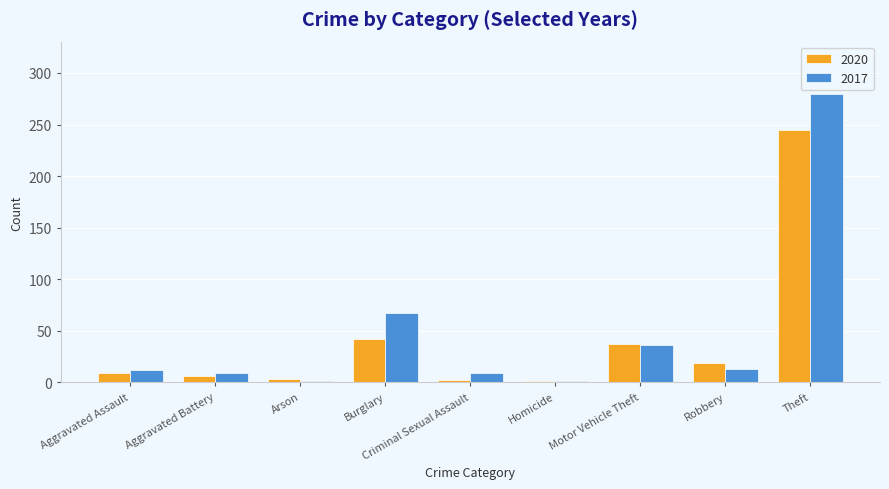

At which label is 2017 closest to 140?

Burglary